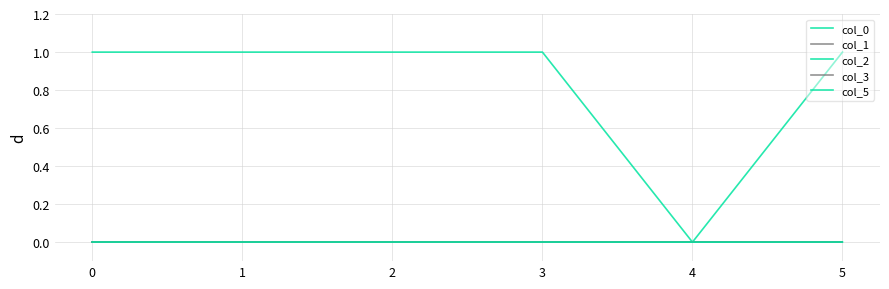

Reading left to right, list all the values displayed in this chart.

col_0: 1.0	1.0	1.0	1.0	0.0	1.0
col_1: 0.0	-0.0	0.0	0.0	0.0	0.0
col_2: -0.0	0.0	-0.0	0.0	0.0	0.0
col_3: 0.0	-0.0	0.0	-0.0	0.0	-0.0
col_5: 0.0	0.0	0.0	0.0	0.0	0.0